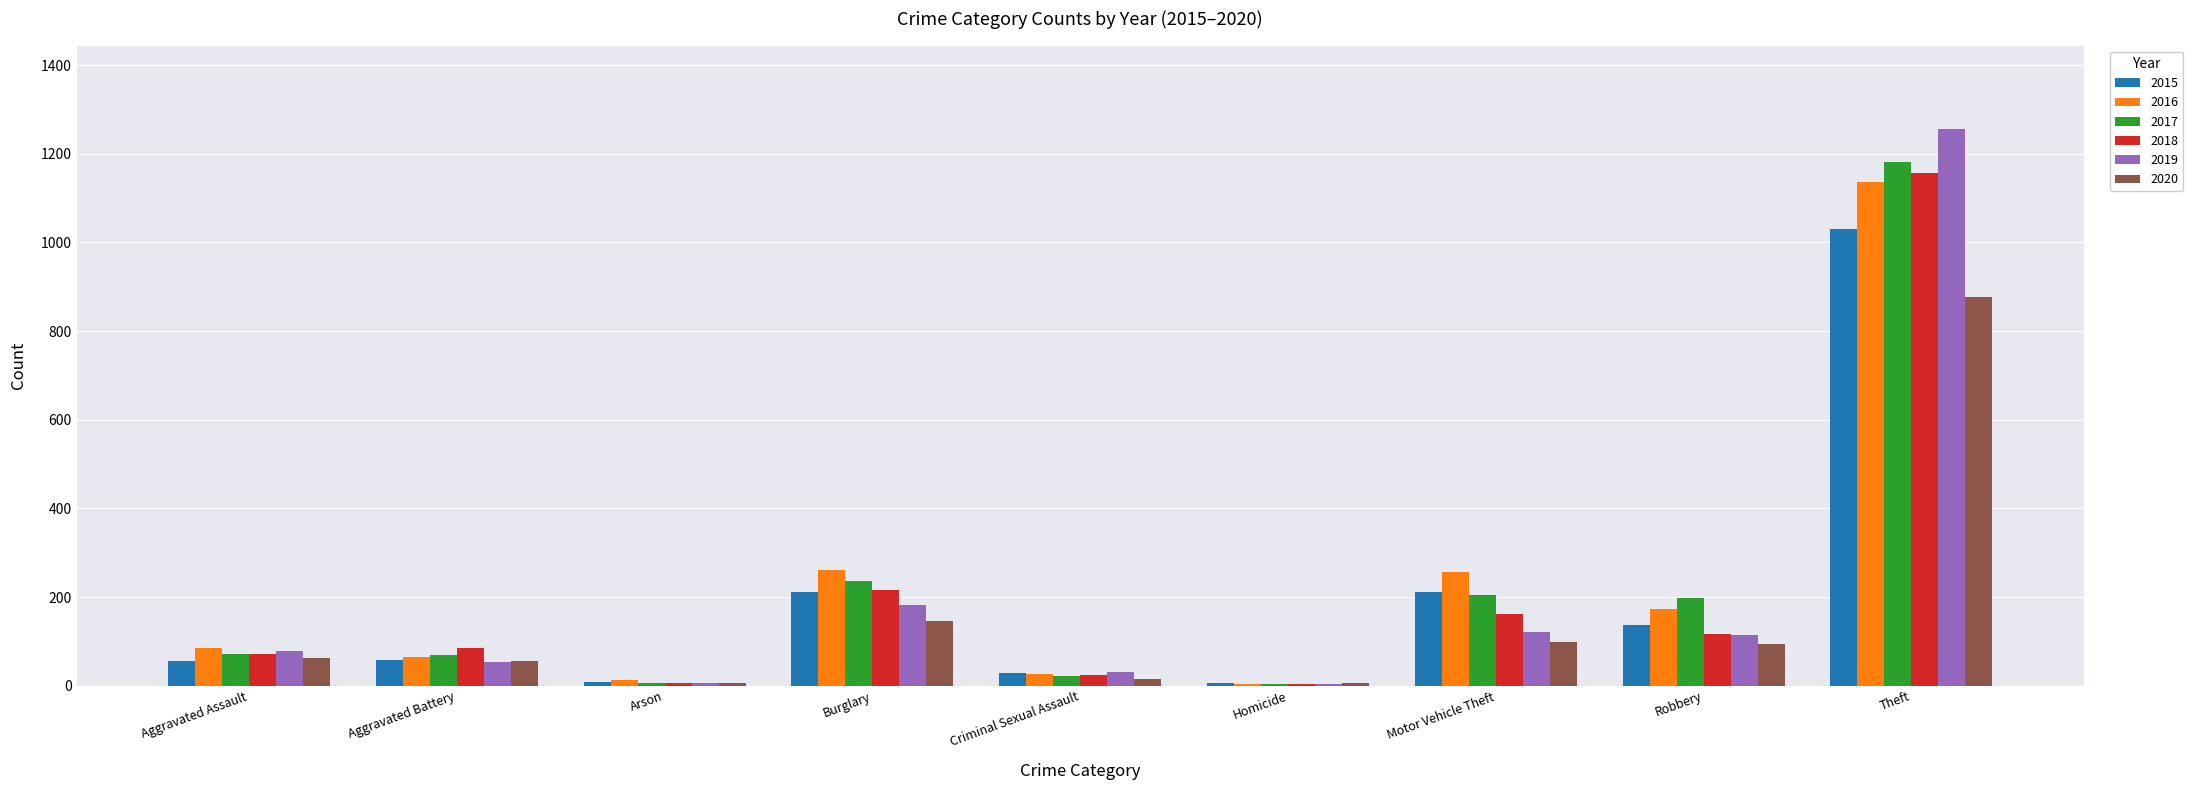

Count the number of categories in the chart.

9